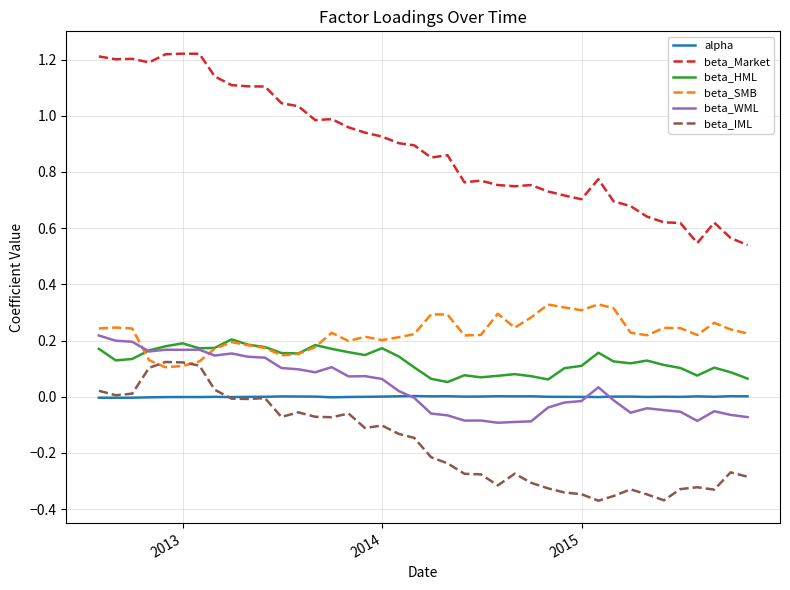

After their last crossing, which series has the higher values: beta_HML or beta_SMB?

beta_SMB